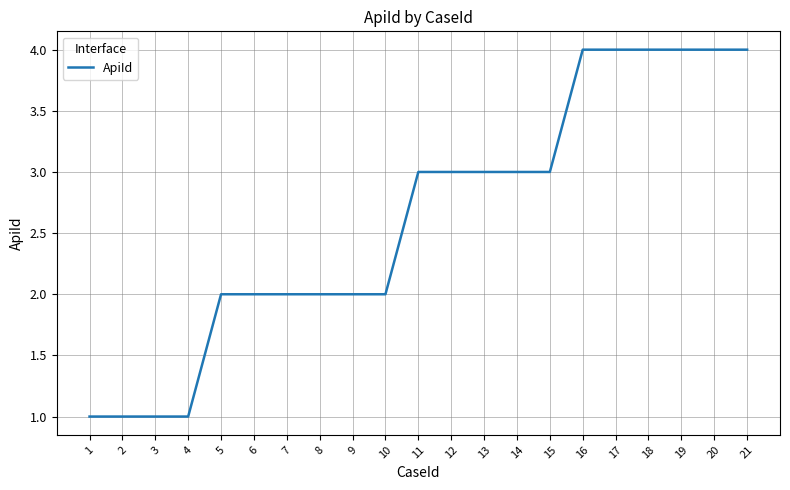

Count the values in the range 2 to 4.

17